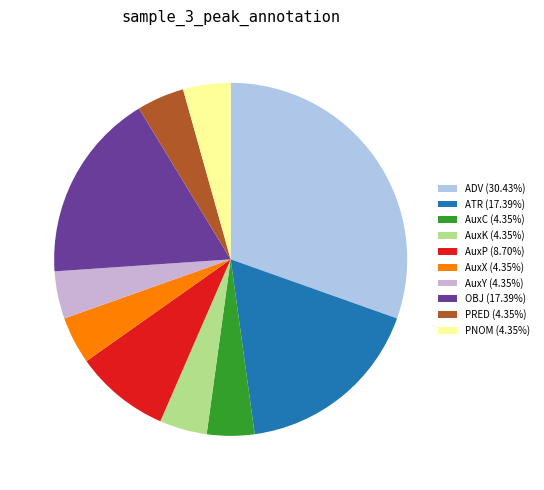

True or false: ATR accounts for 17% of the total.

True